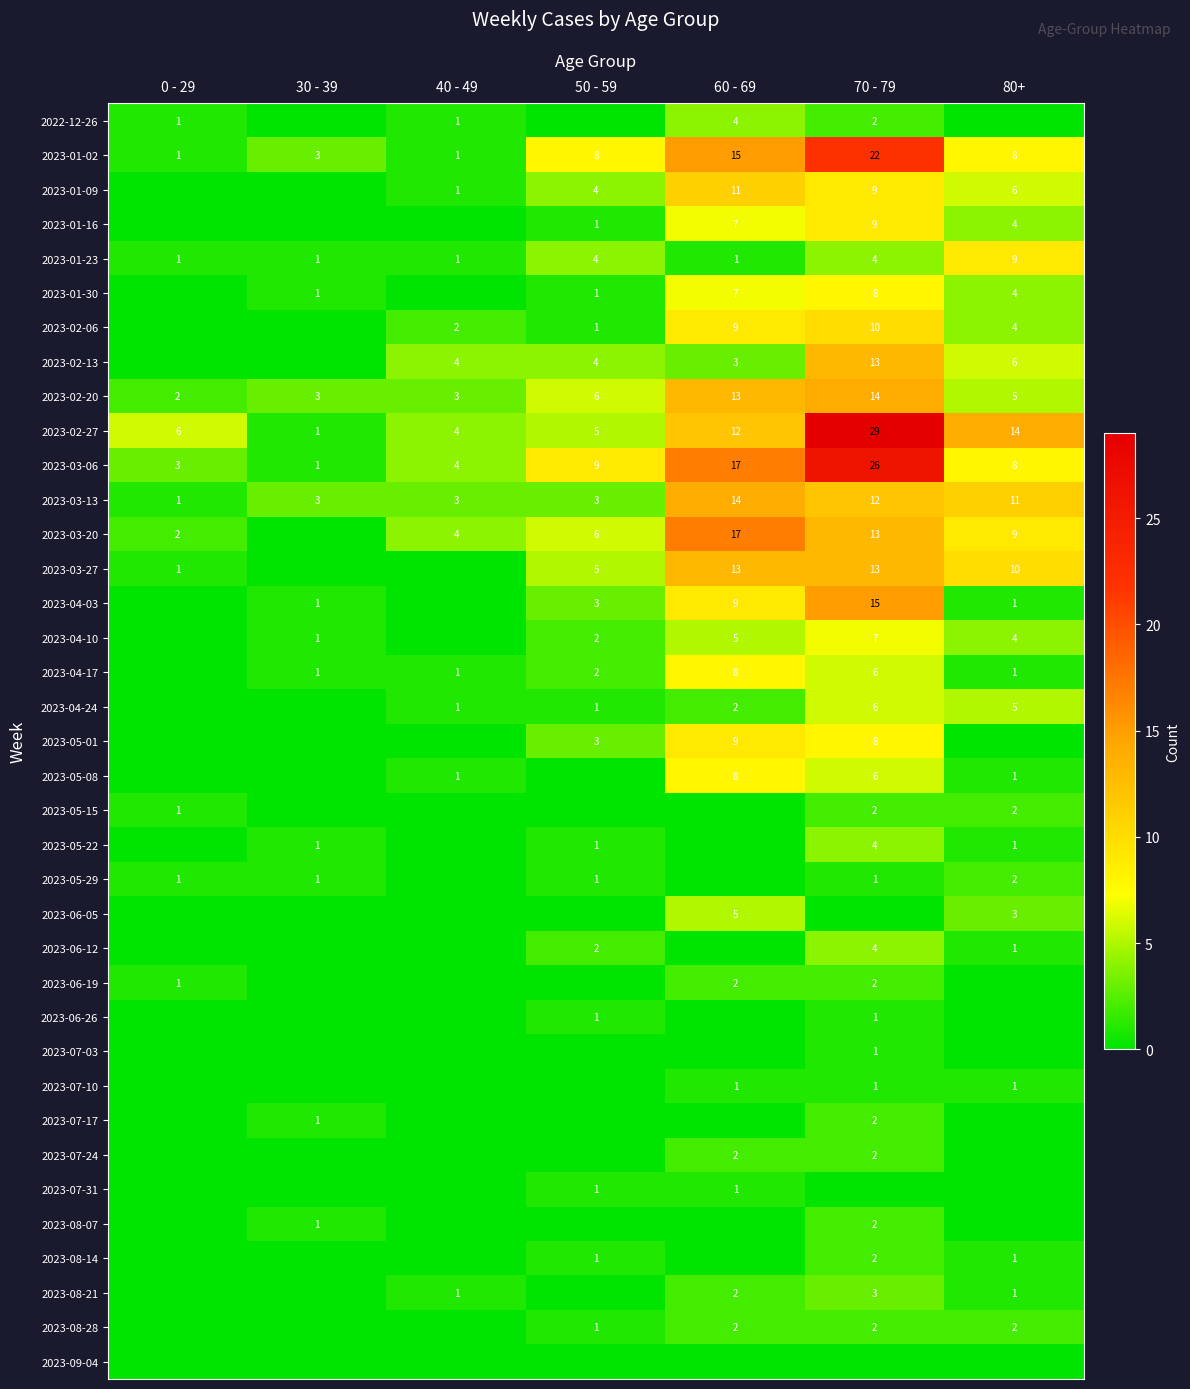

Count the number of categories in the chart.

7